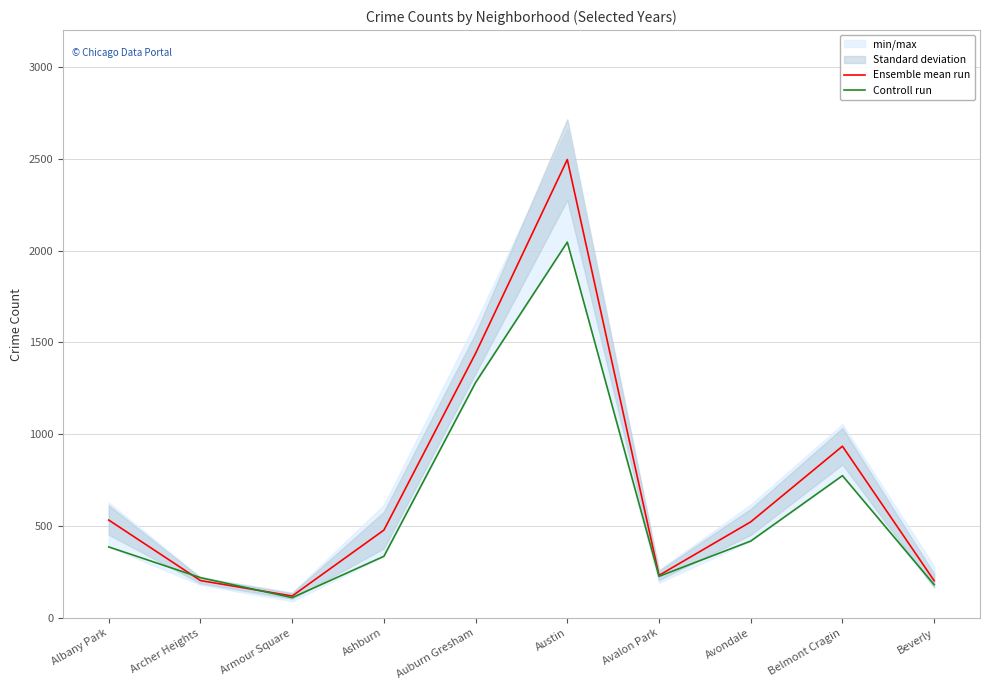

Reading left to right, extract all data points from this chart.

Ensemble mean run: Albany Park=533.3	Archer Heights=204.0	Armour Square=120.0	Ashburn=478.7	Auburn Gresham=1440.8	Austin=2495.3	Avalon Park=232.3	Avondale=523.5	Belmont Cragin=935.2	Beverly=203.3
Controll run: Albany Park=387.0	Archer Heights=220.0	Armour Square=111.0	Ashburn=336.0	Auburn Gresham=1282.0	Austin=2046.0	Avalon Park=227.0	Avondale=419.0	Belmont Cragin=775.0	Beverly=182.0